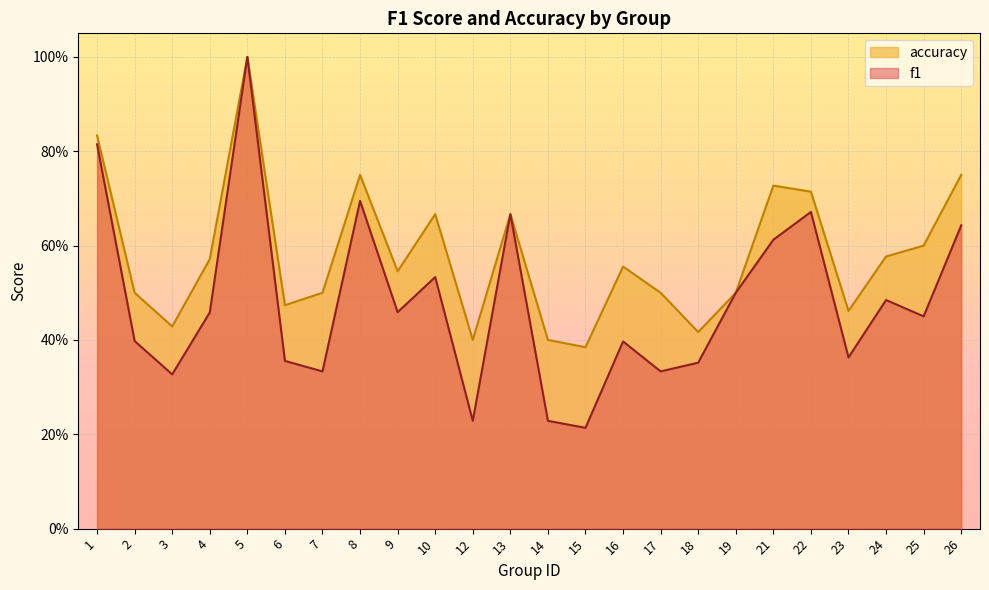

True or false: accuracy and f1 intersect in this chart.

False